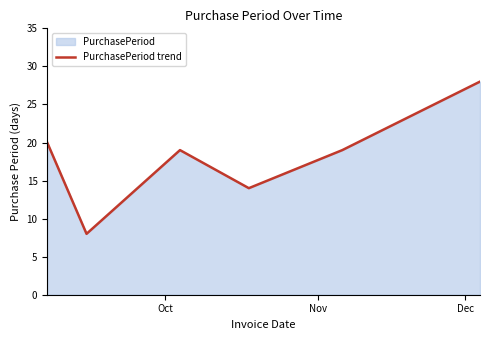

What is the average value?

18